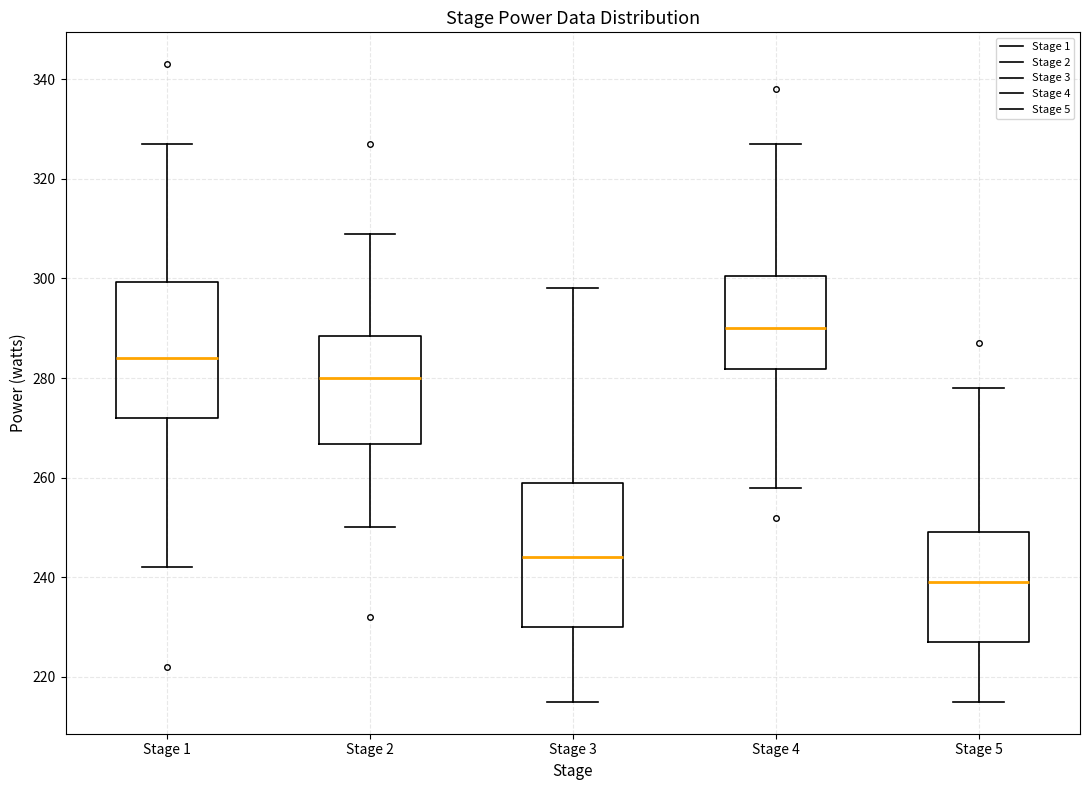

Reading left to right, transcribe this box plot: for each box, give where its median line is, the range the box spans, and where its two whiskers end, as read against the y-axis. The values are not printed on the chart, so give them approximately, as read against the axis.

Stage 1: median 284, box 272 to 300, whiskers 242 to 328
Stage 2: median 280, box 266 to 288, whiskers 250 to 310
Stage 3: median 244, box 230 to 260, whiskers 216 to 298
Stage 4: median 290, box 282 to 300, whiskers 258 to 328
Stage 5: median 240, box 228 to 250, whiskers 216 to 278